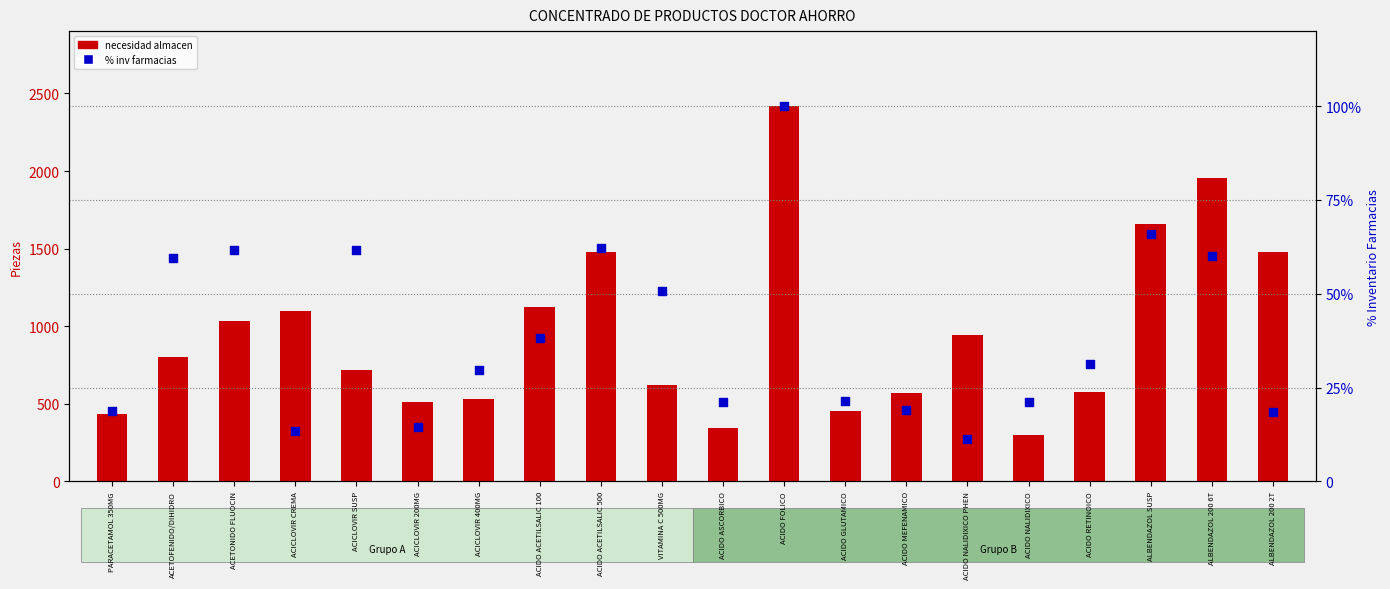

At how many categories does at least one series exceed 1581?

3